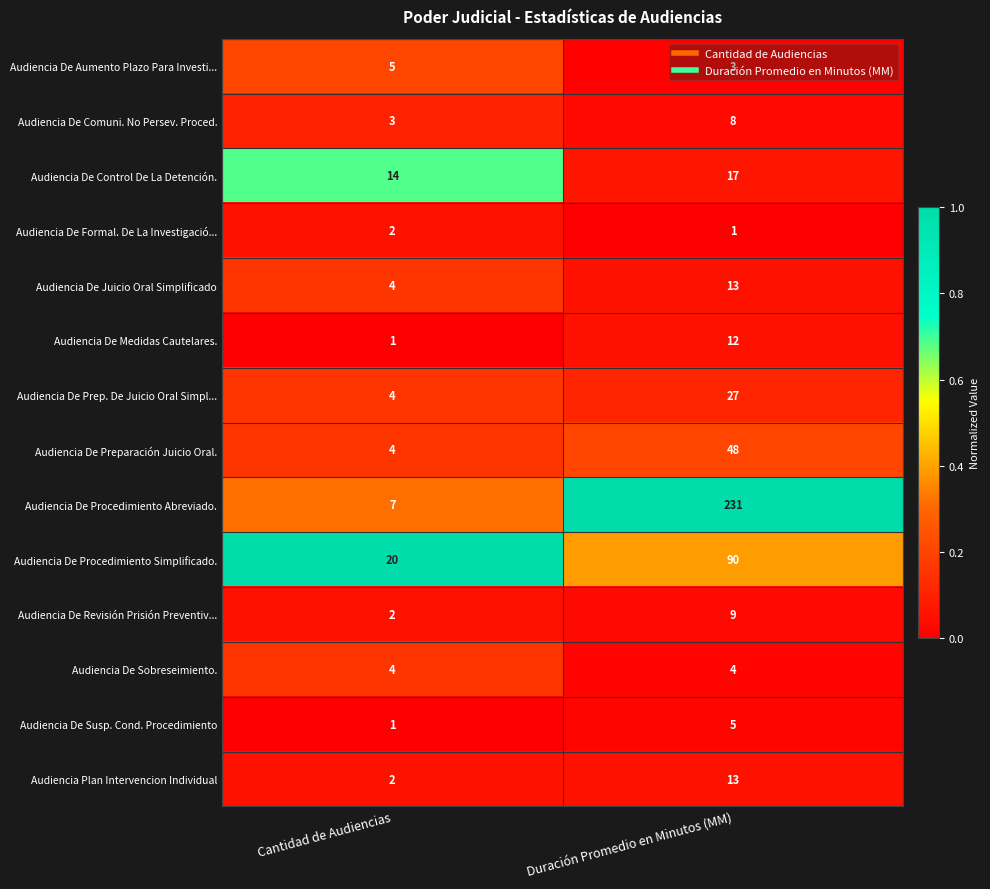

What is the difference between the highest and lowest values at Cantidad de Audiencias?

19